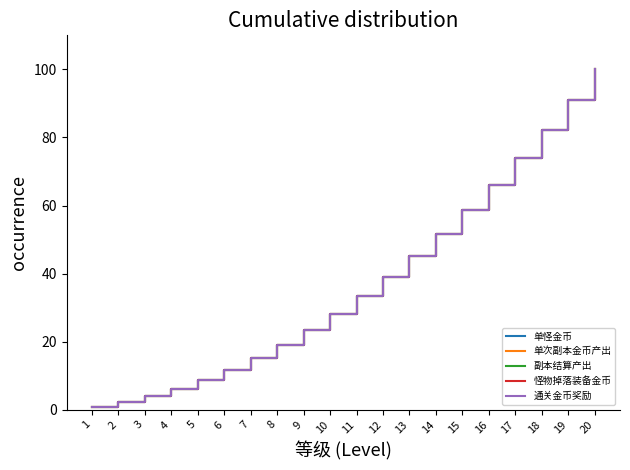

Which series has the widest spread of values?

单怪金币